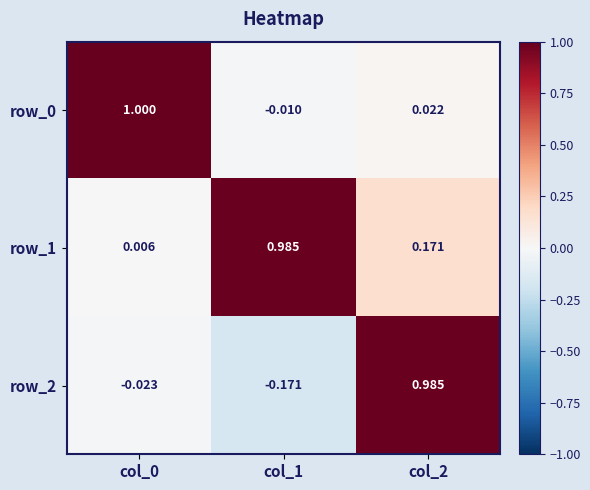

How many values in the row_2 series are below 0?

2